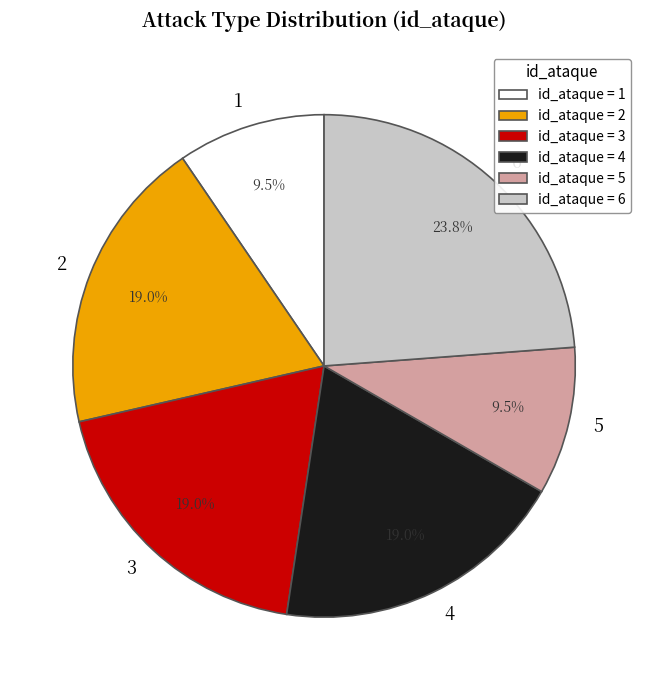

Combined, what portion of the pie is 4 and 5?

28.6%